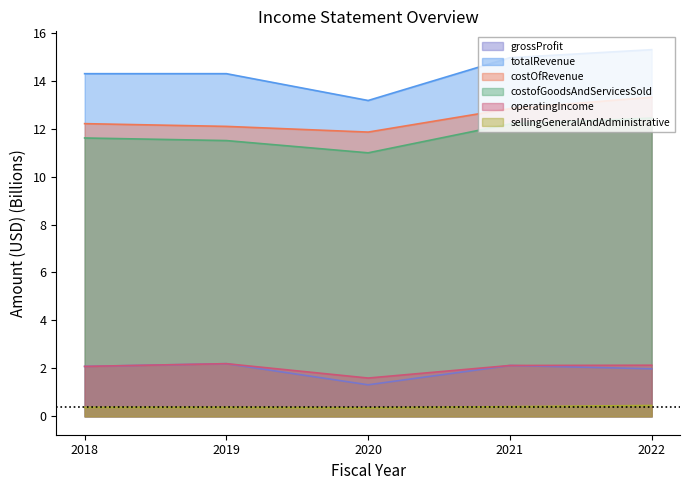

Is the value of totalRevenue at 2018 greater than the value of operatingIncome at 2019?

Yes